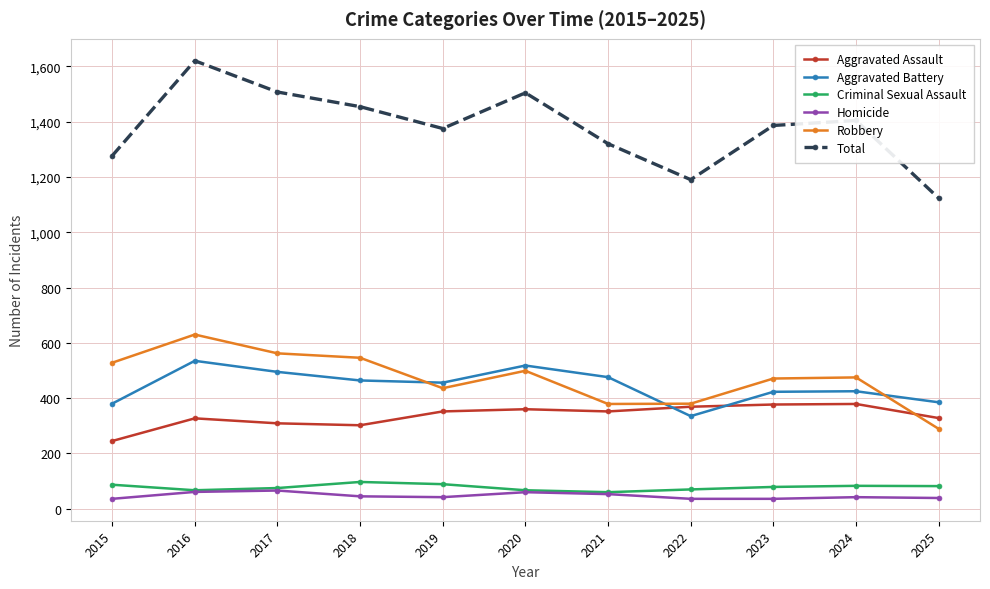

What are all the series names shown in the legend?

Aggravated Assault, Aggravated Battery, Criminal Sexual Assault, Homicide, Robbery, Total